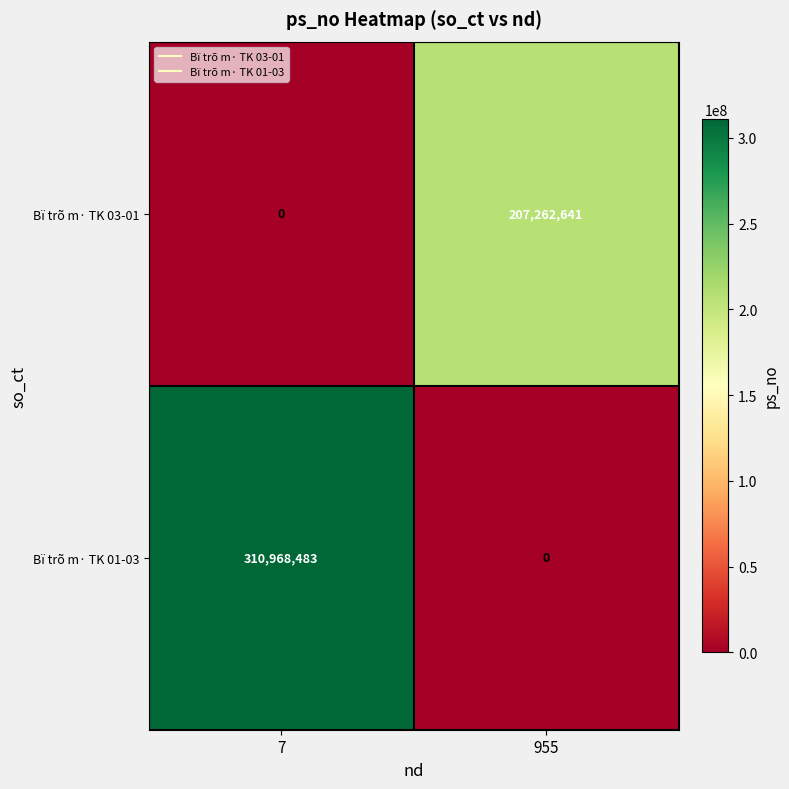

How many values in Bï trõ m· TK 01-03 are above zero?

1